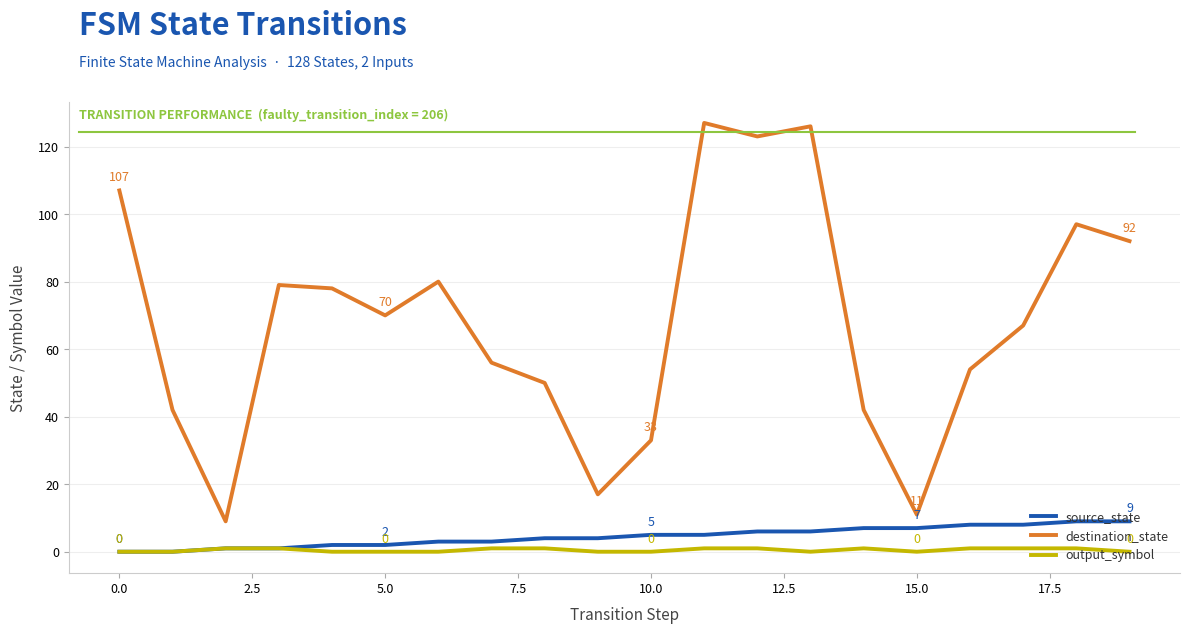

How many values in the source_state series are below 5?

10